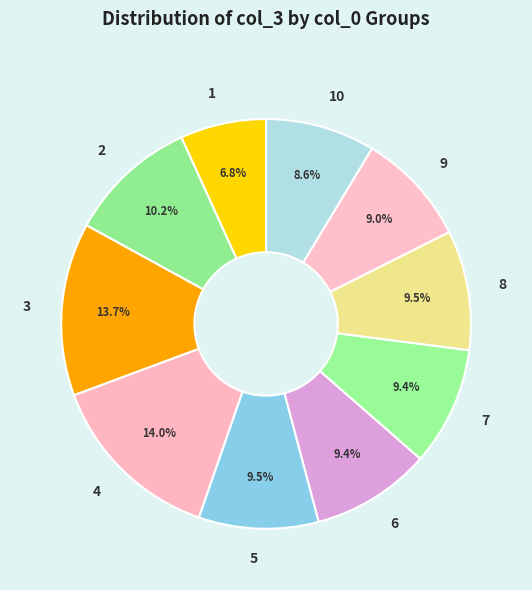

Is 9 the majority of the pie?

No